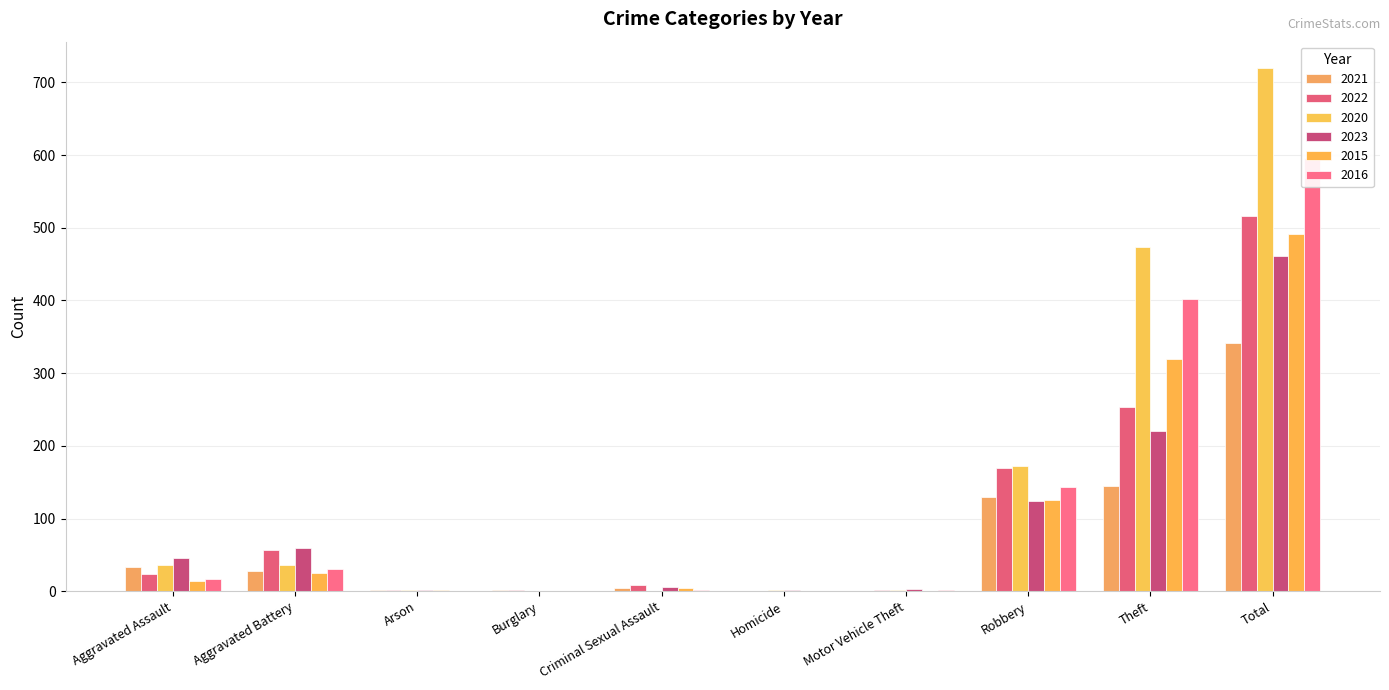

How many data points does each series have?

10